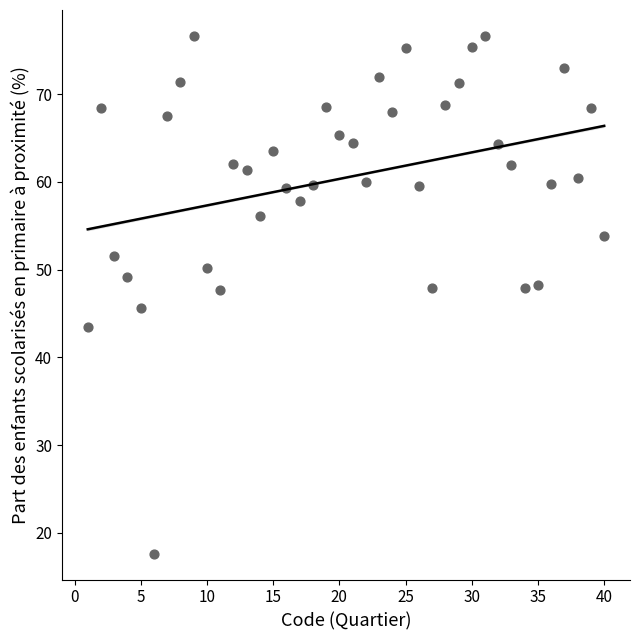

What is the range of X values (max minus min)?

39.0